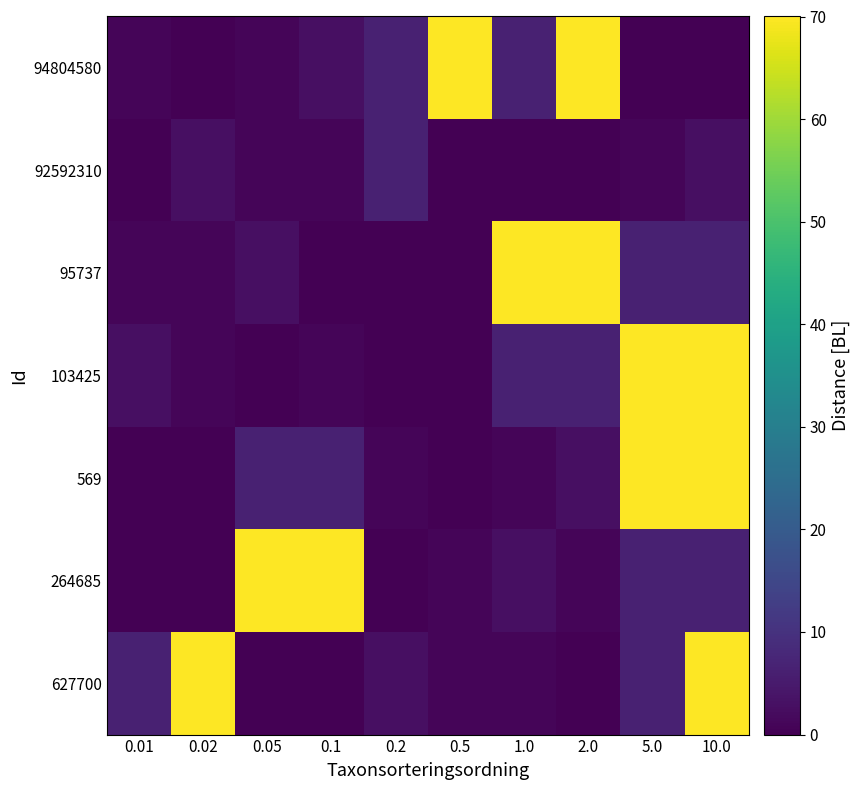

Which label corresponds to the smallest value in the chart?

5.0